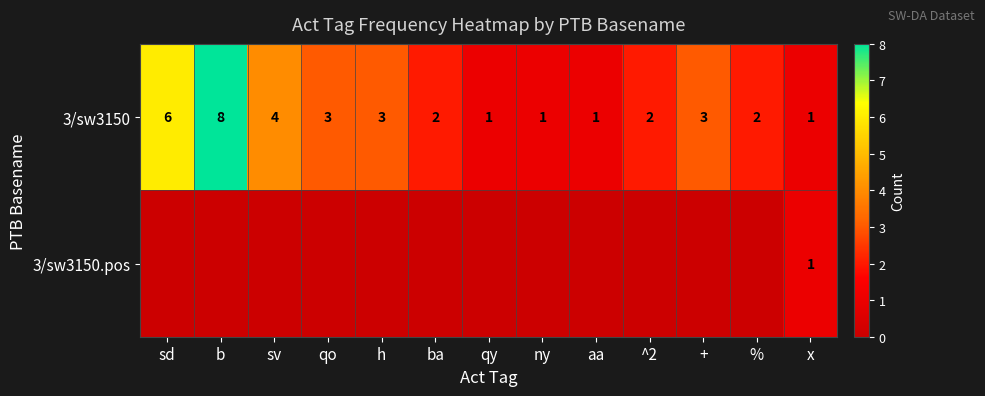

Where is 3/sw3150 nearest to the value 4?

sv